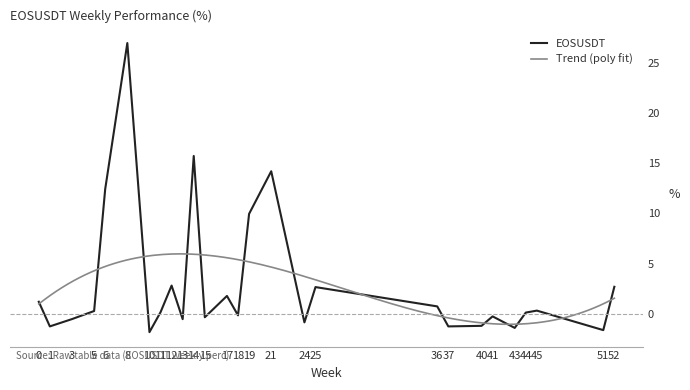

What is the greatest value displayed?

26.9